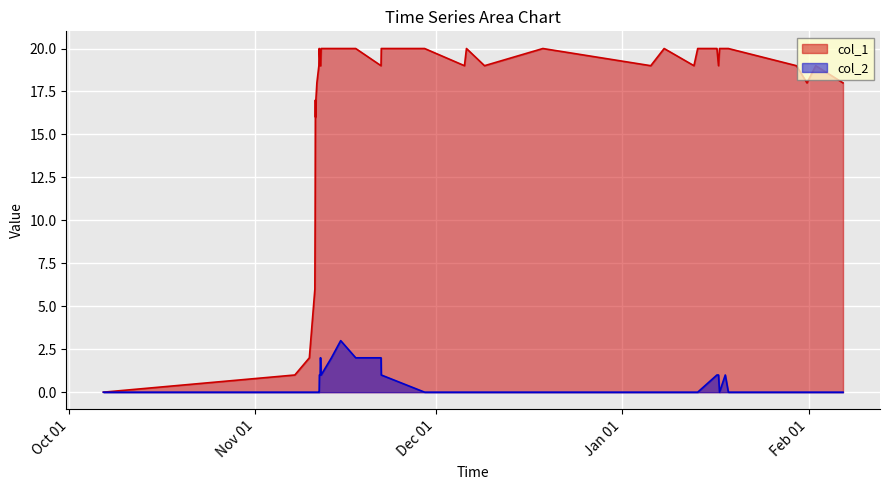

True or false: col_1 and col_2 cross at least once.

False